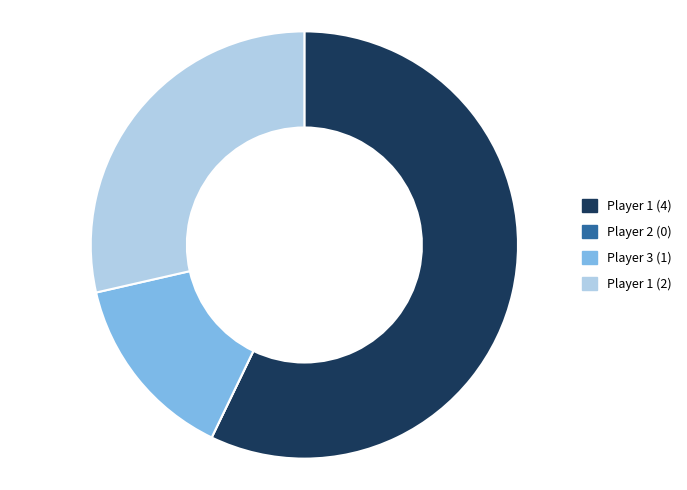

Does any single category account for the majority?

Yes